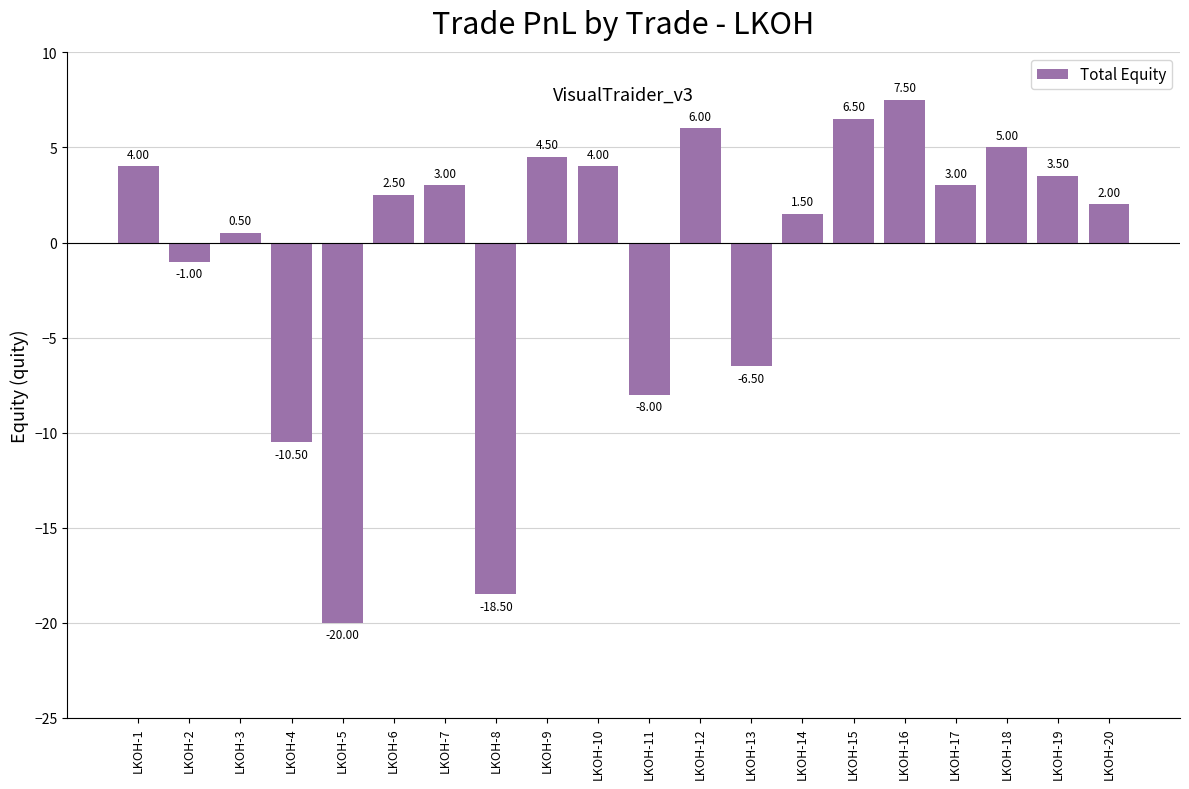

What is the value of the 19th bar from the left?

3.5